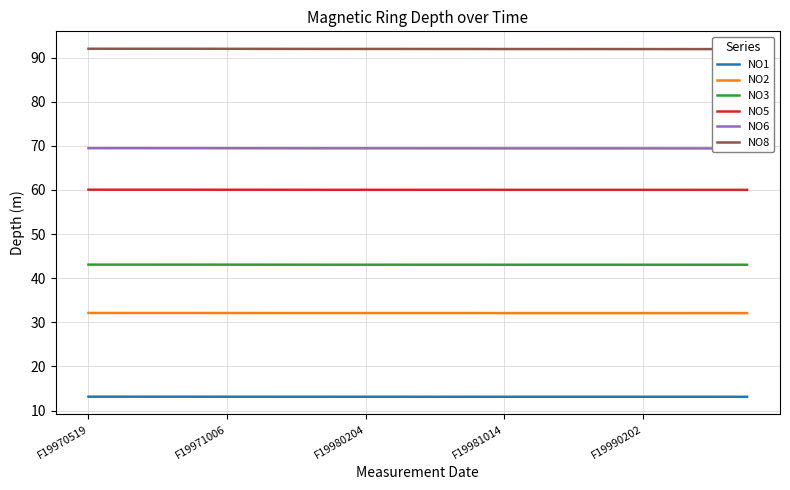

The NO8 series shows 164.4 at 6. True or false?

False